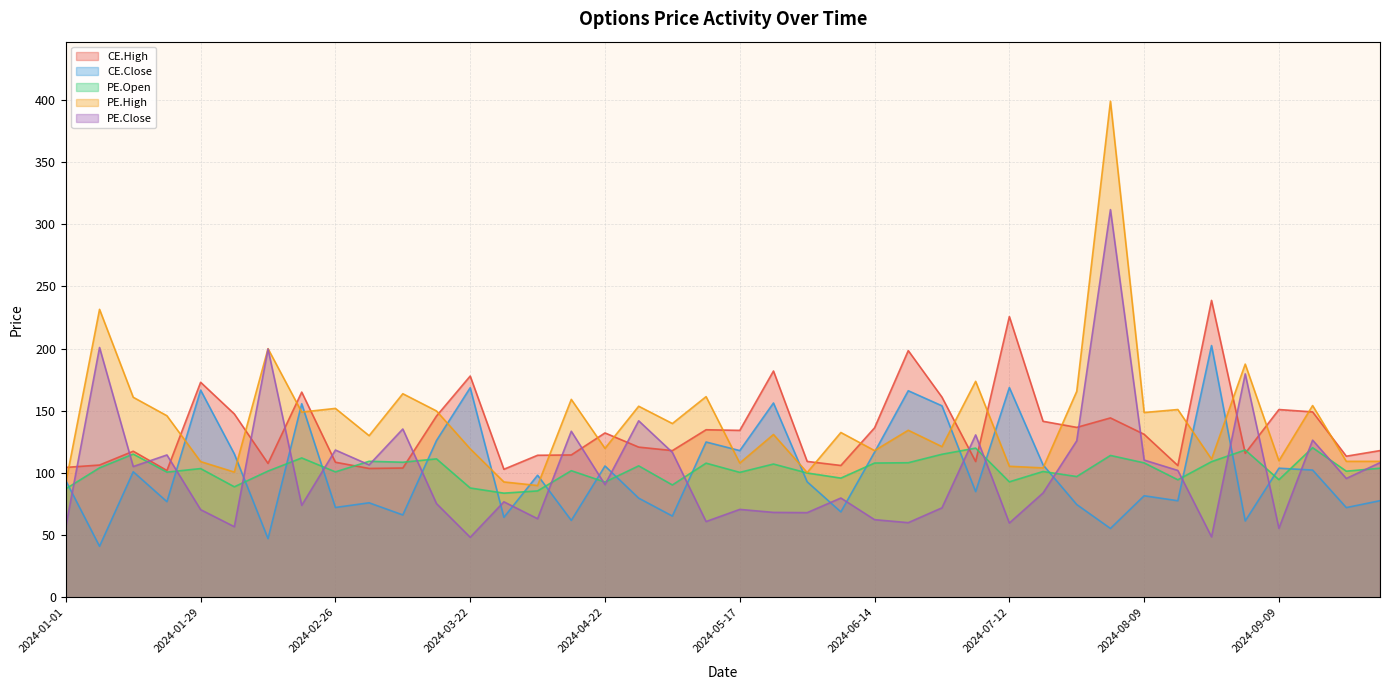

How many lines are shown in the chart?

5